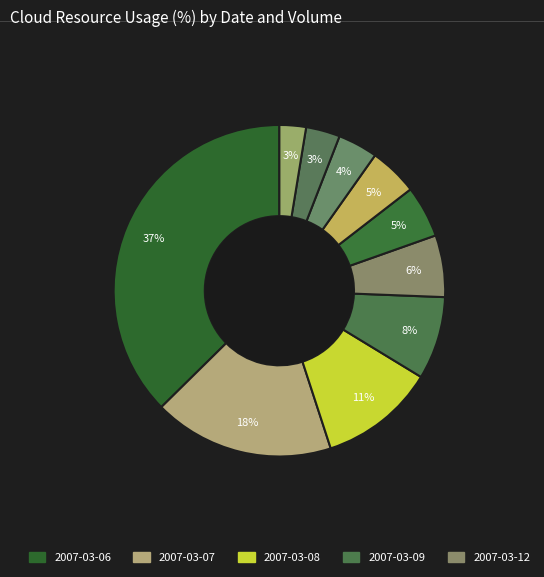

Rank the categories by value from lowest to highest.

2007-03-19, 2007-03-16, 2007-03-15, 2007-03-14, 2007-03-13, 2007-03-12, 2007-03-09, 2007-03-08, 2007-03-07, 2007-03-06